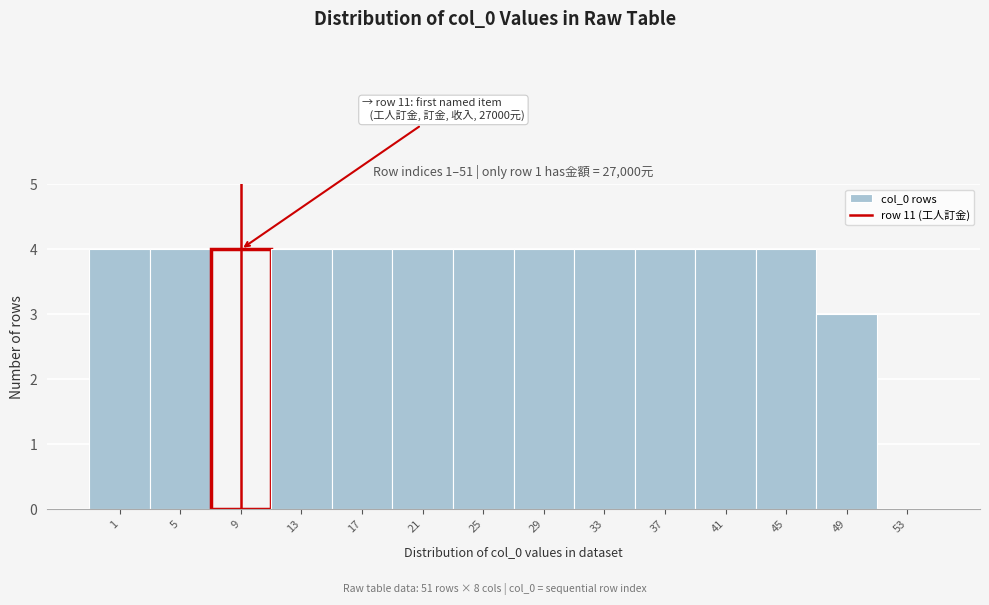

Reading right to left, extract all data points from this chart.

53=0	49=3	45=4	41=4	37=4	33=4	29=4	25=4	21=4	17=4	13=4	9=4	5=4	1=4